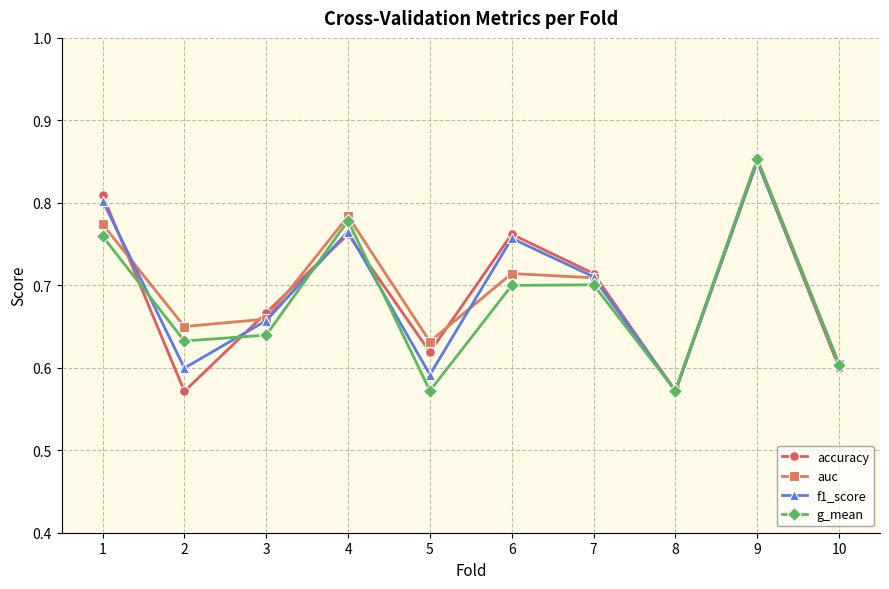

True or false: accuracy has a value of 1.2 at 9.

False